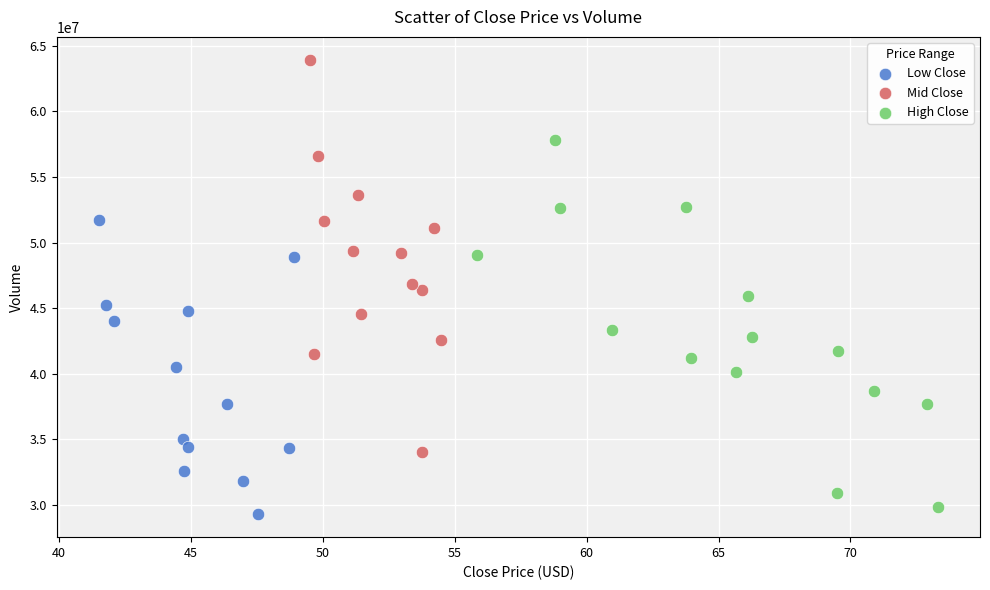

Which series reaches the maximum Y coordinate?

Mid Close